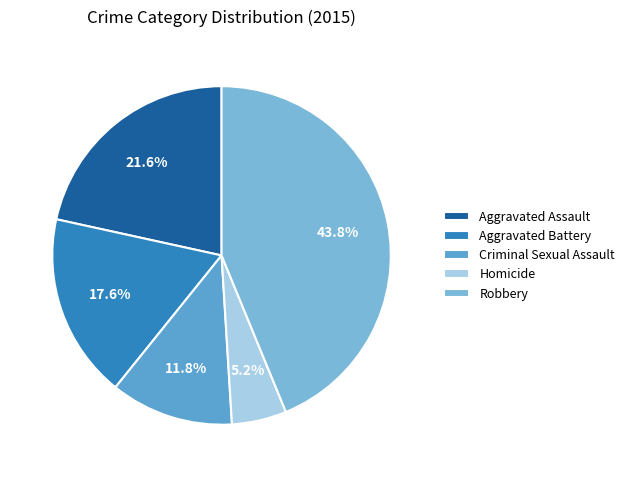

Count the number of slices in the pie.

5